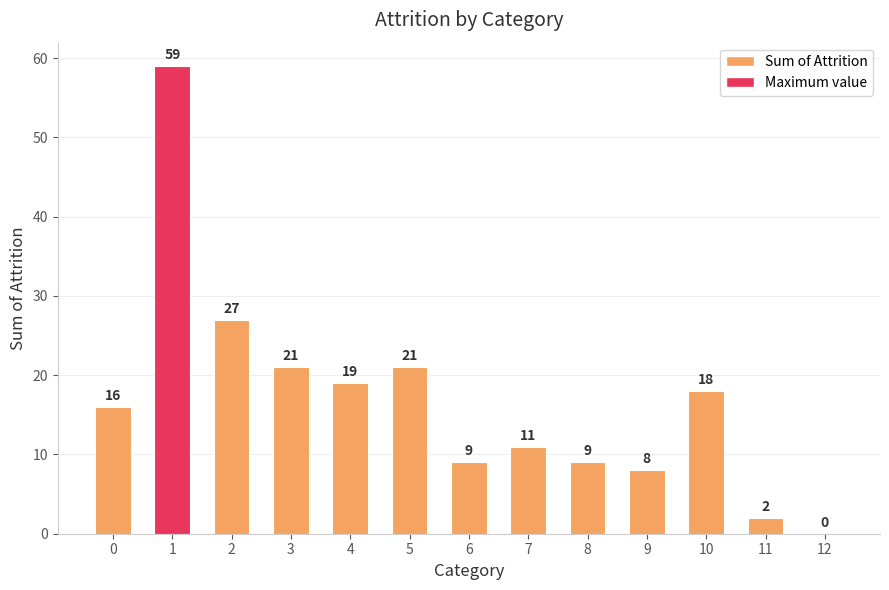

What is the sum of all values?

220